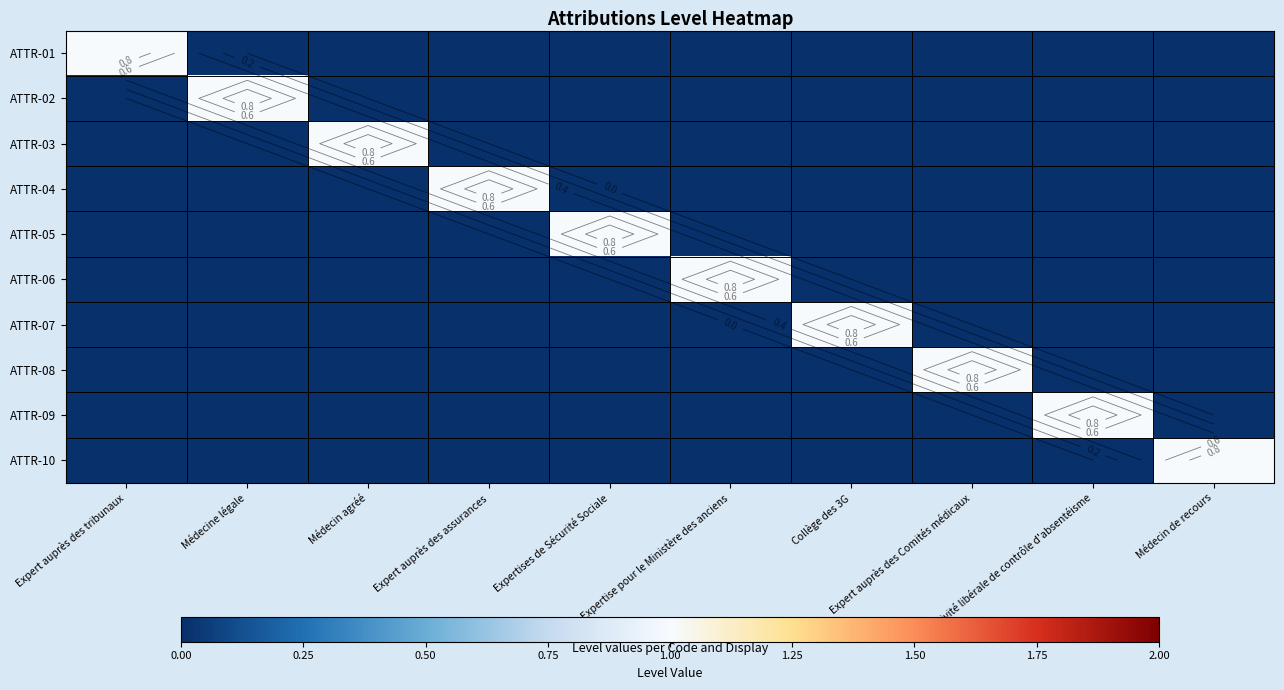

True or false: ATTR-08 has a value of 0 at Expert auprès des Comités médicaux.

False